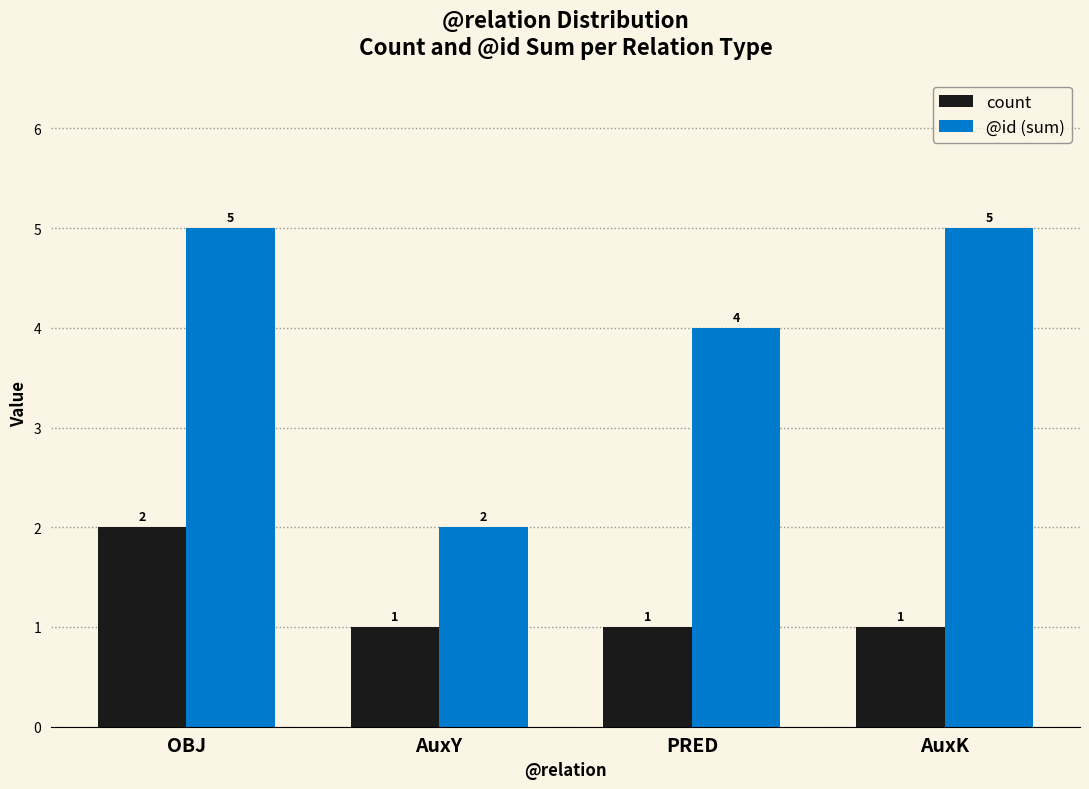

The @id (sum) series shows 2 at PRED. True or false?

False